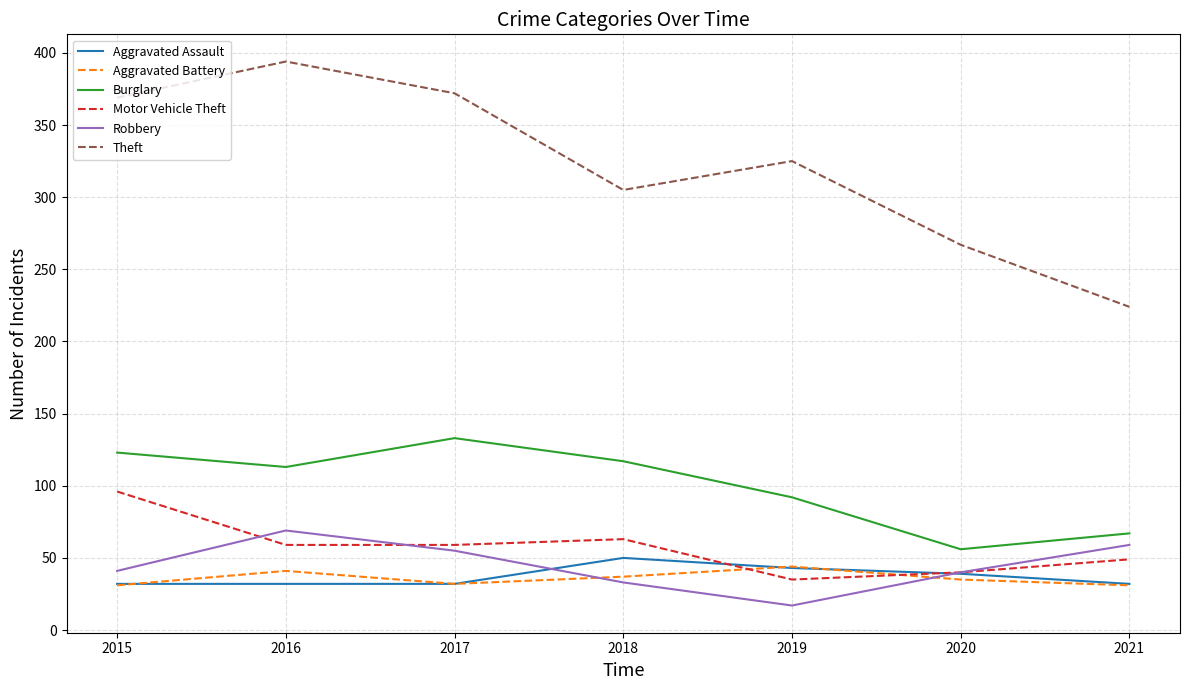

What is the total value across all series at 2021?

462